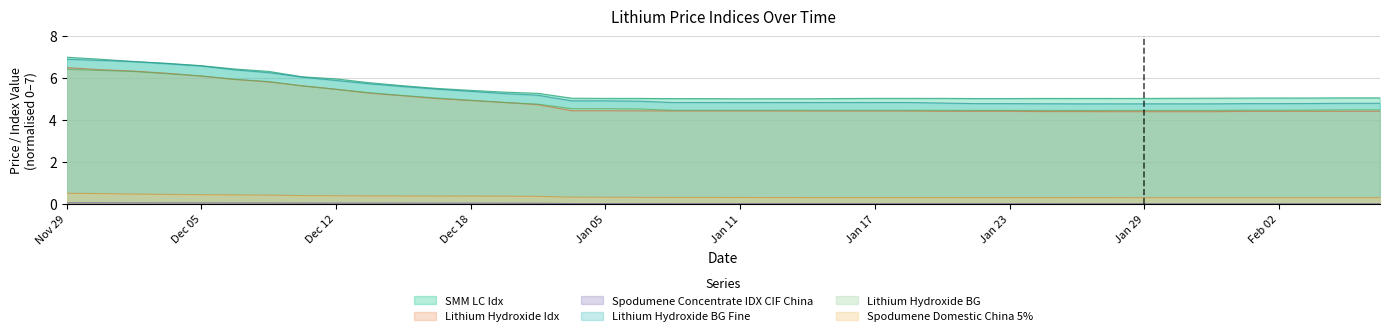

Rank the series at Jan 09 from lowest to highest value.

Spodumene Concentrate IDX CIF China, Spodumene Domestic China 5%, Lithium Hydroxide Idx, Lithium Hydroxide BG, Lithium Hydroxide BG Fine, SMM LC Idx